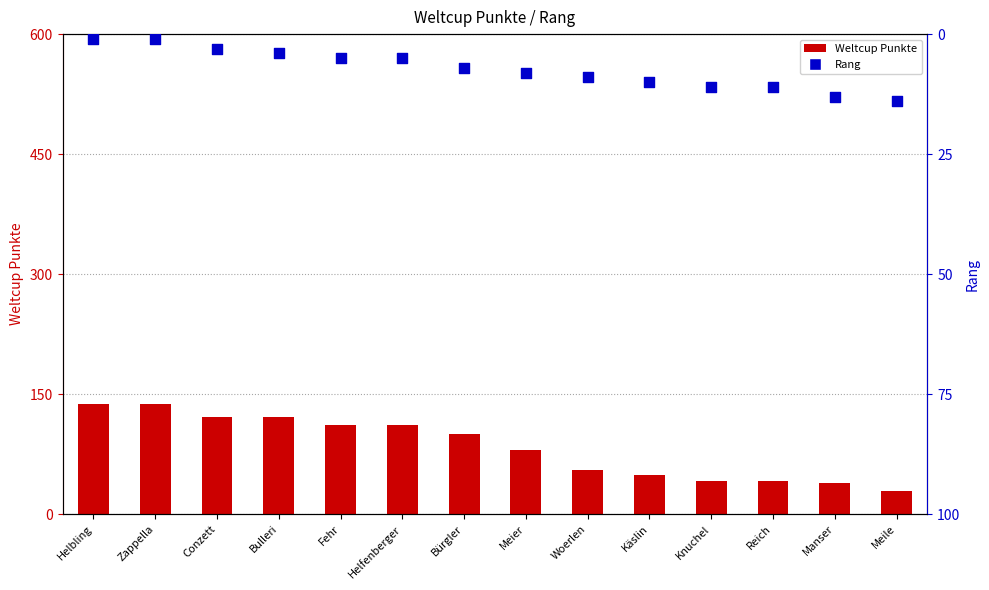

Which series has the largest total across all categories?

Weltcup Punkte